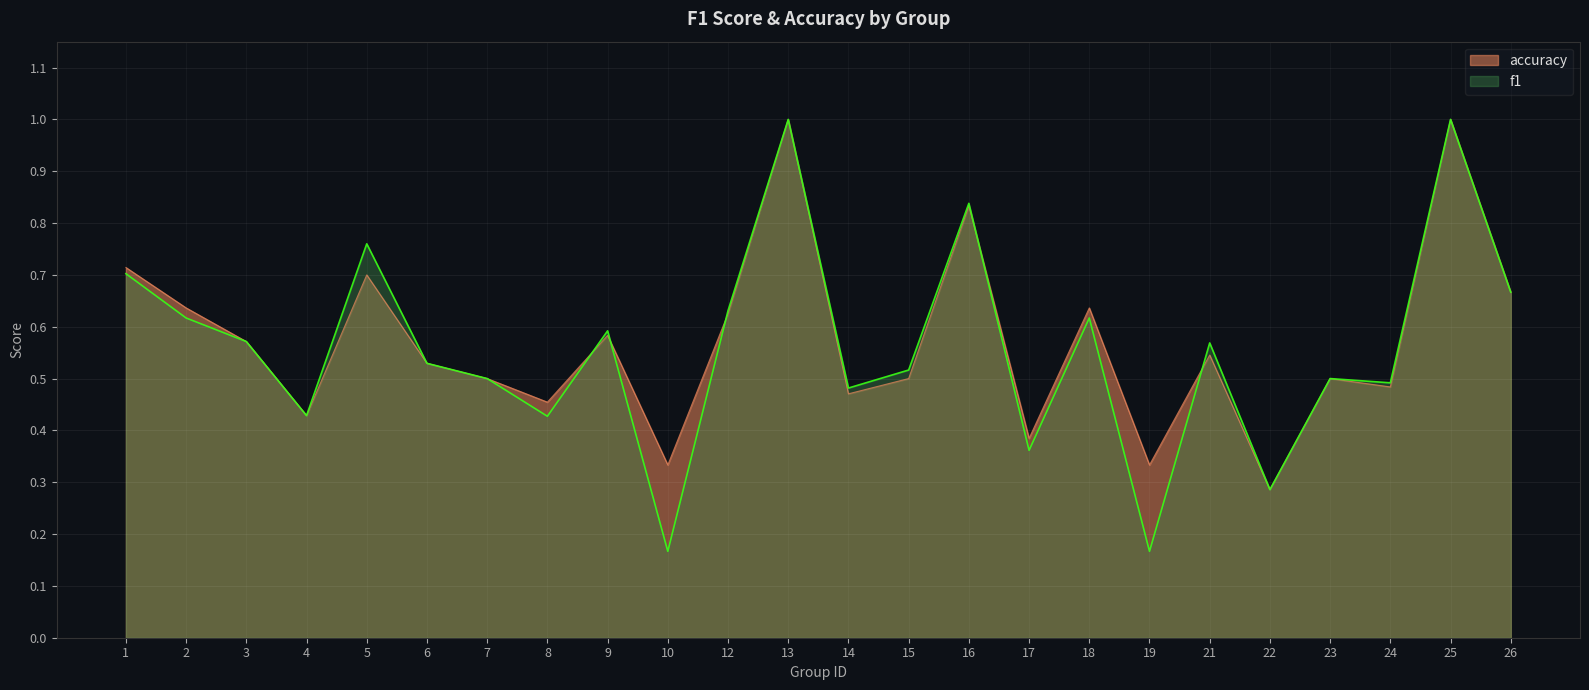

How many interior local valleys does the accuracy series have?

8